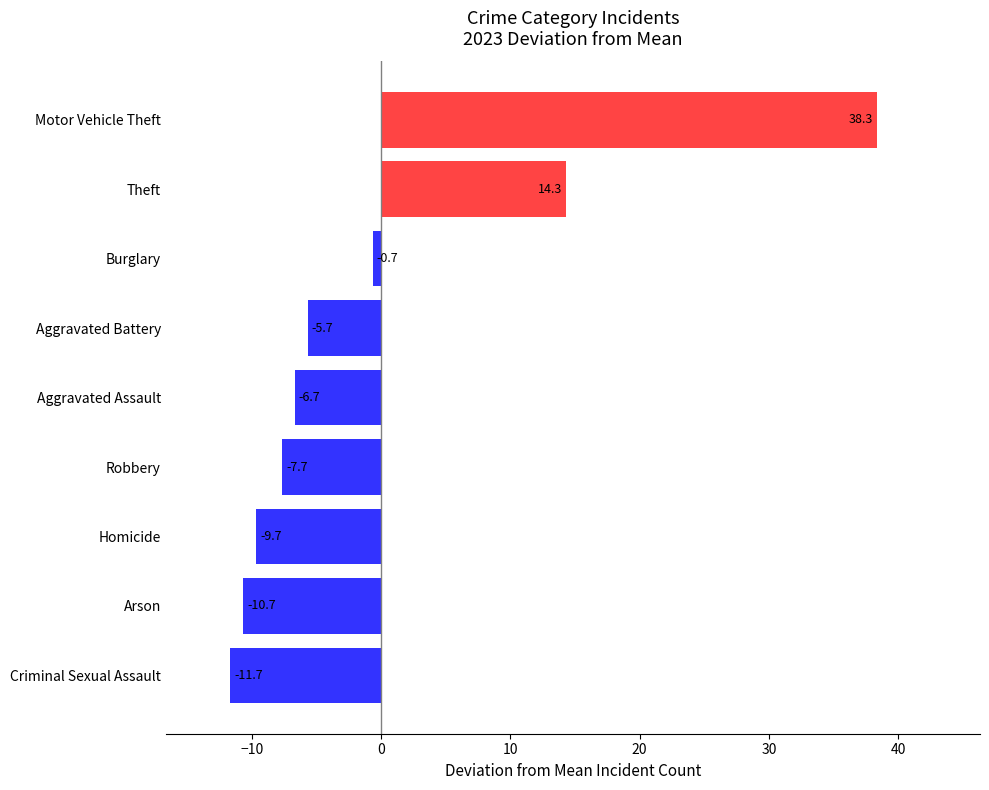

What is the difference between the maximum and minimum values?

50.0